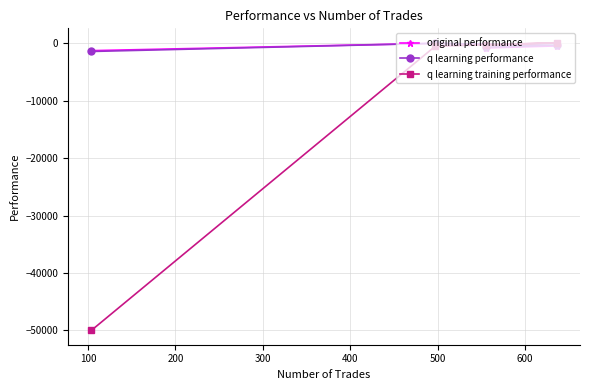

What are all the series names shown in the legend?

original performance, q learning performance, q learning training performance